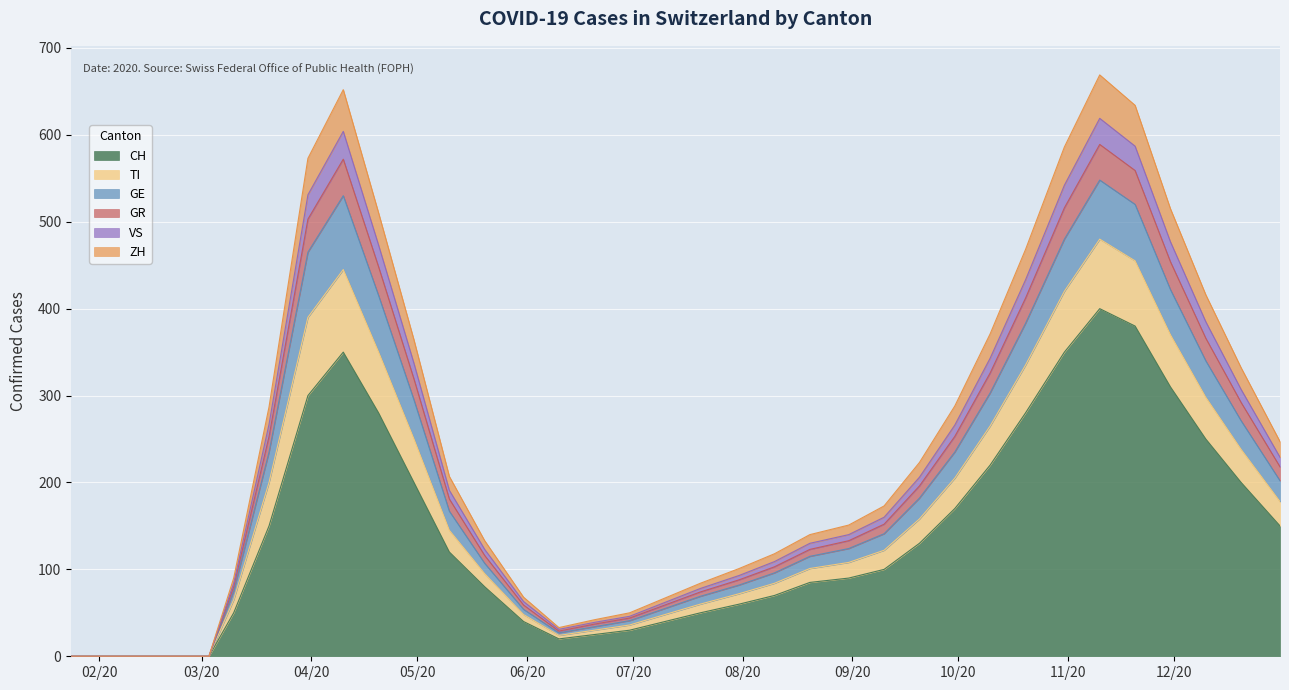

Which label corresponds to the largest value in the chart?

2020-11-10